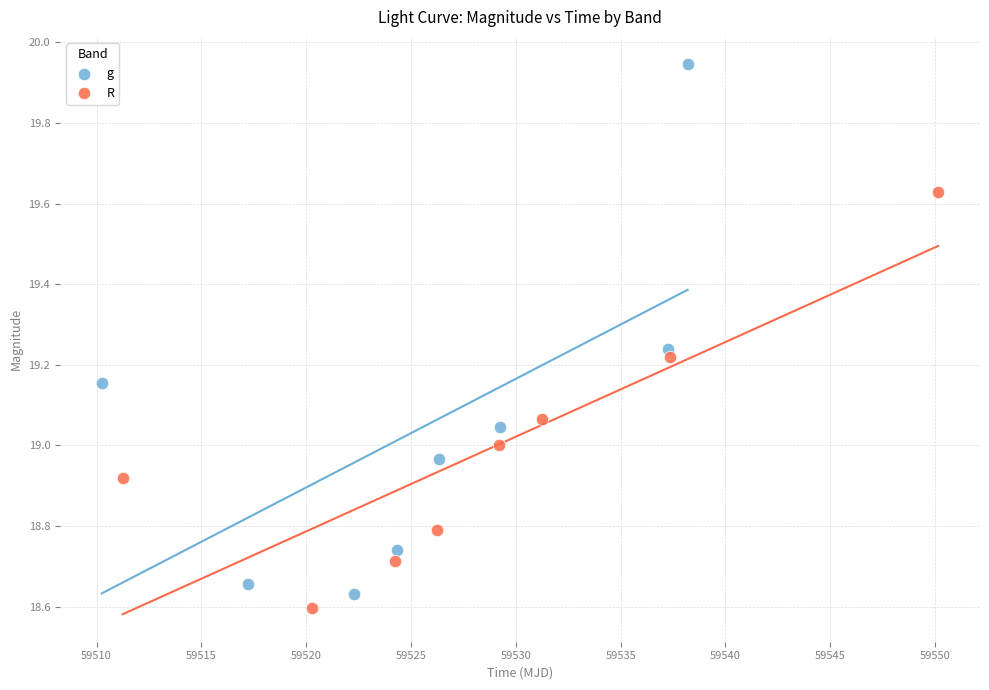

What are all the series names shown in the legend?

g, R